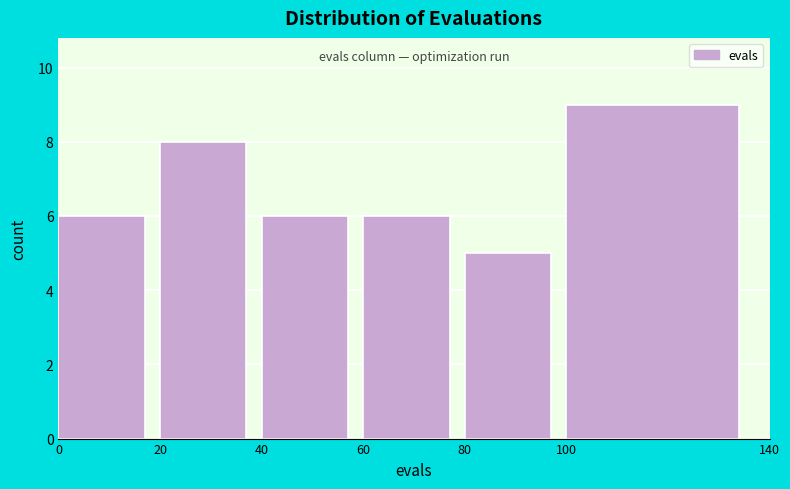

Reading left to right, list every bar in this chart as the range it spans on the x-axis followed by its height. The values are not printed on the chart, so give them approximately, as read against the axis.

0 to 20: 6
20 to 40: 8
40 to 60: 6
60 to 80: 6
80 to 100: 5
100 to 140: 9